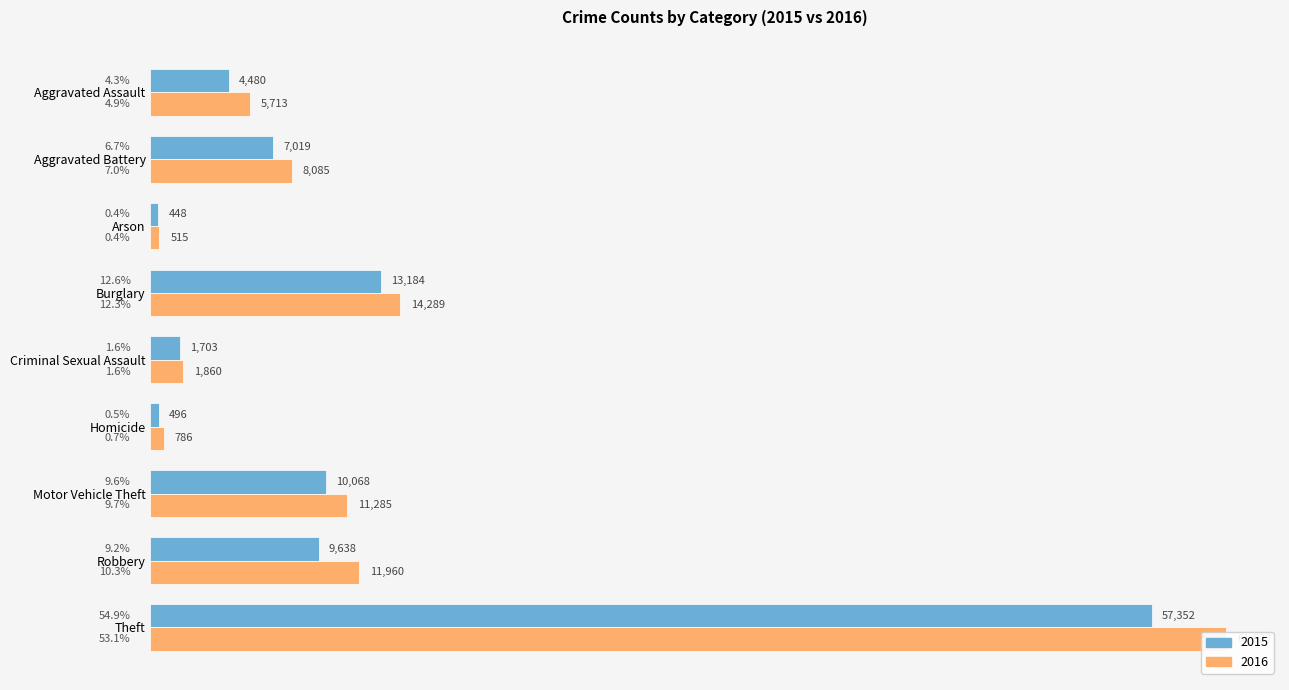

Read the 2016 value at Aggravated Battery, to the nearest 100.

8100